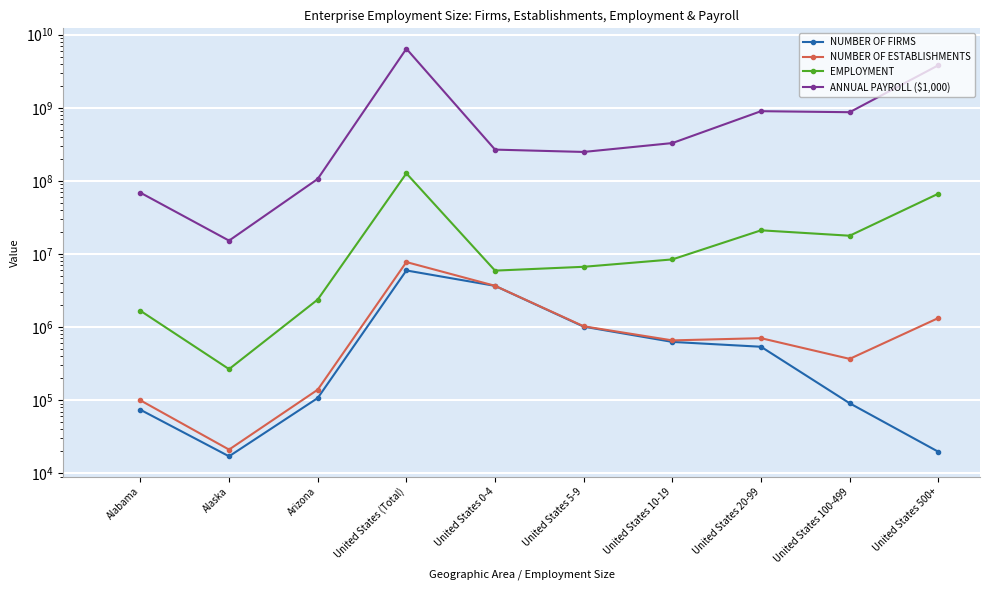

Is it true that NUMBER OF FIRMS equals 24166 at Alaska?

False